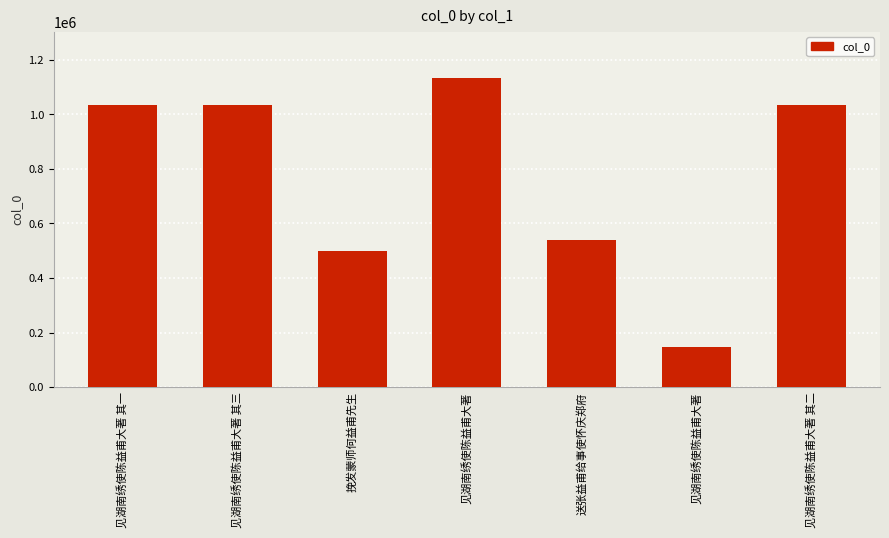

Are the bars horizontal?

No